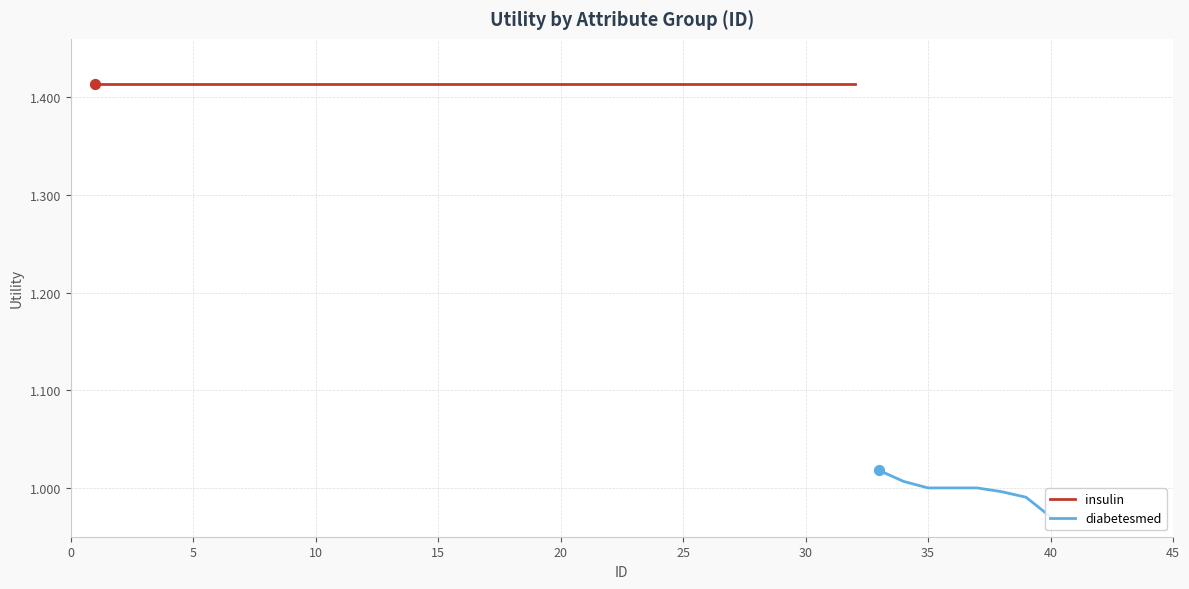

What is the ratio of the value at 15 to the value at 0?

1.0